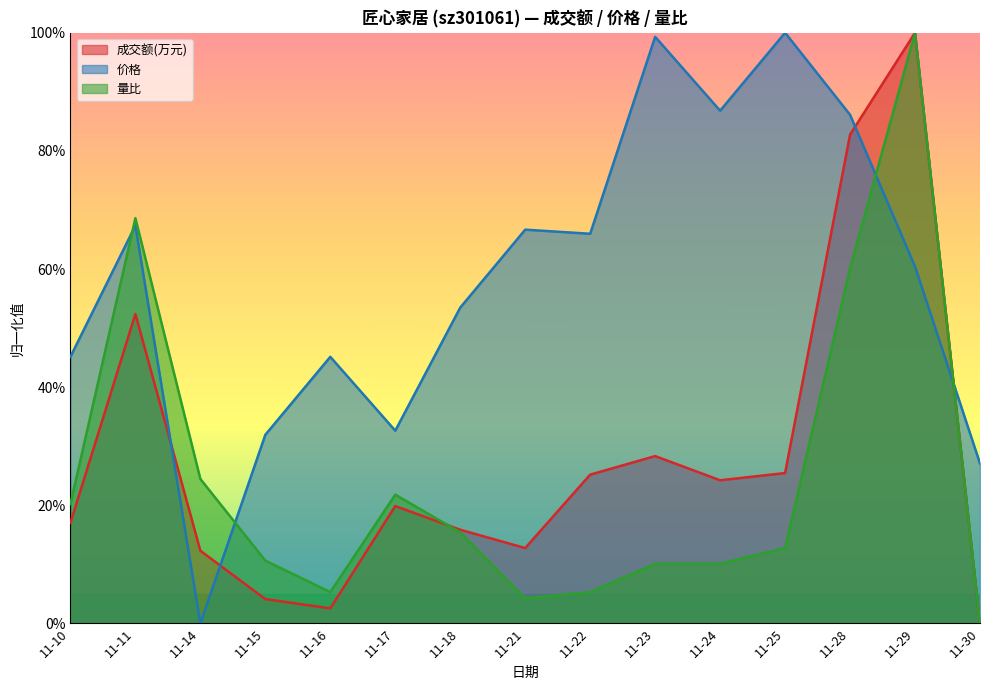

Reading right to left, extract all data points from this chart.

成交额(万元): 0.0	1.0	0.8	0.3	0.2	0.3	0.3	0.1	0.2	0.2	0.0	0.0	0.1	0.5	0.2
价格: 0.3	0.6	0.9	1.0	0.9	1.0	0.7	0.7	0.5	0.3	0.5	0.3	0.0	0.7	0.5
量比: 0.0	1.0	0.6	0.1	0.1	0.1	0.1	0.0	0.2	0.2	0.1	0.1	0.2	0.7	0.2